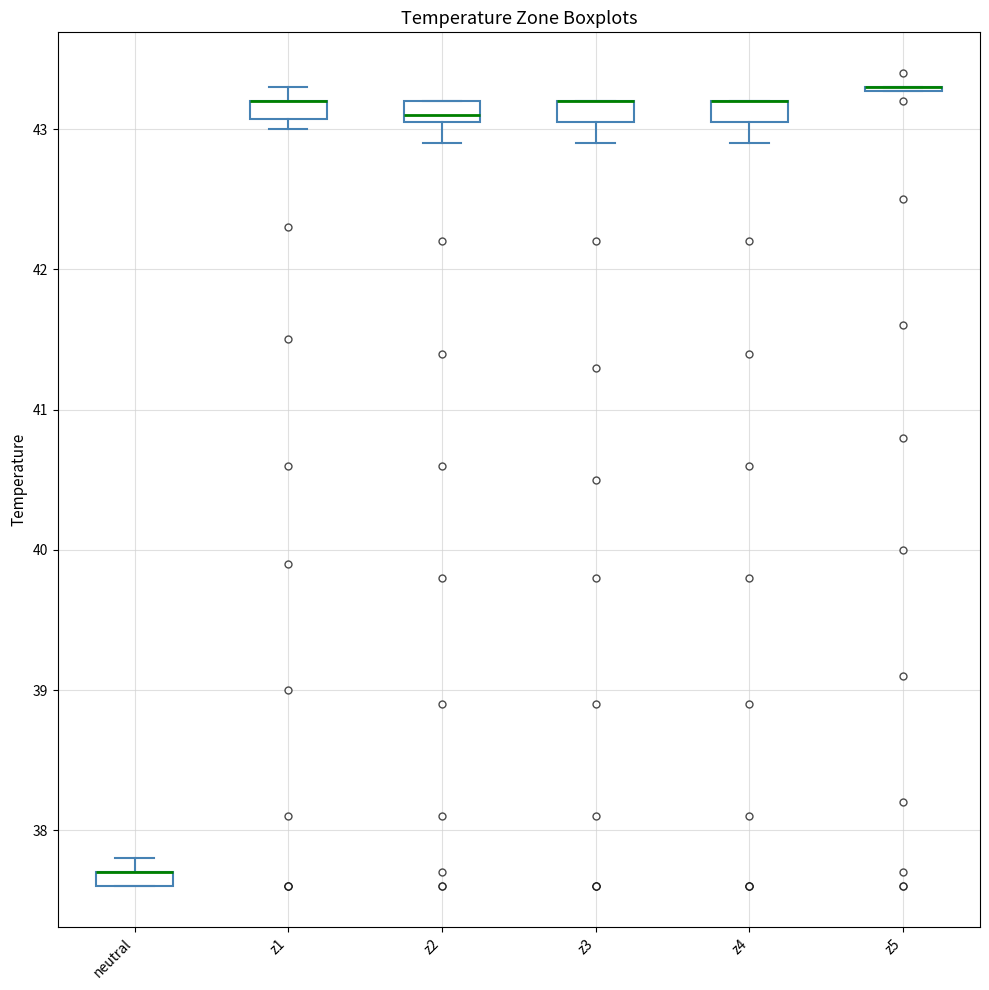

Where is the lower edge of the box for z3 on the y-axis? The values are not printed on the chart, so give them approximately, as read against the axis.

43.1